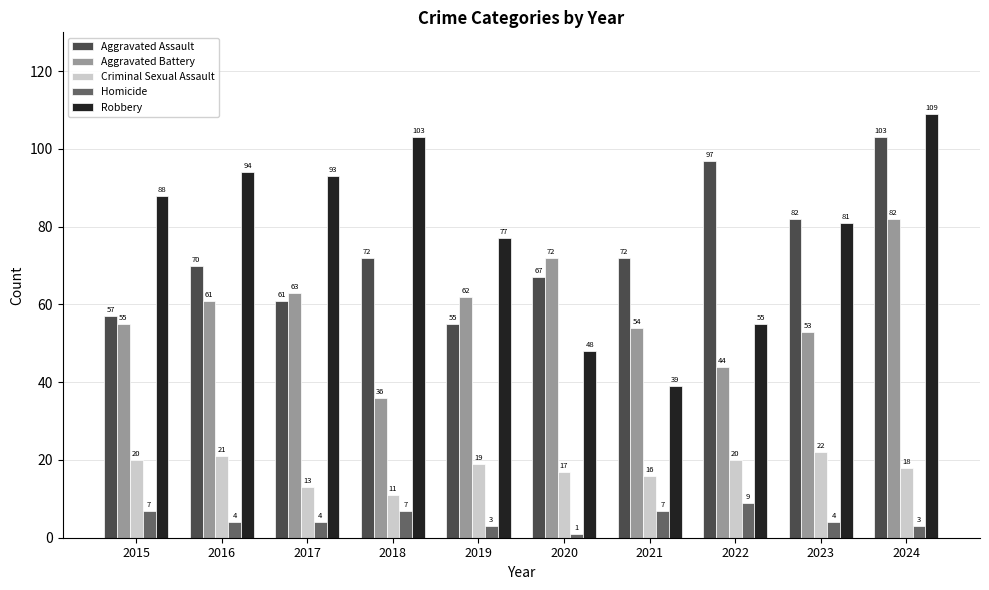

Which category has the highest value in the Aggravated Assault series?

2024